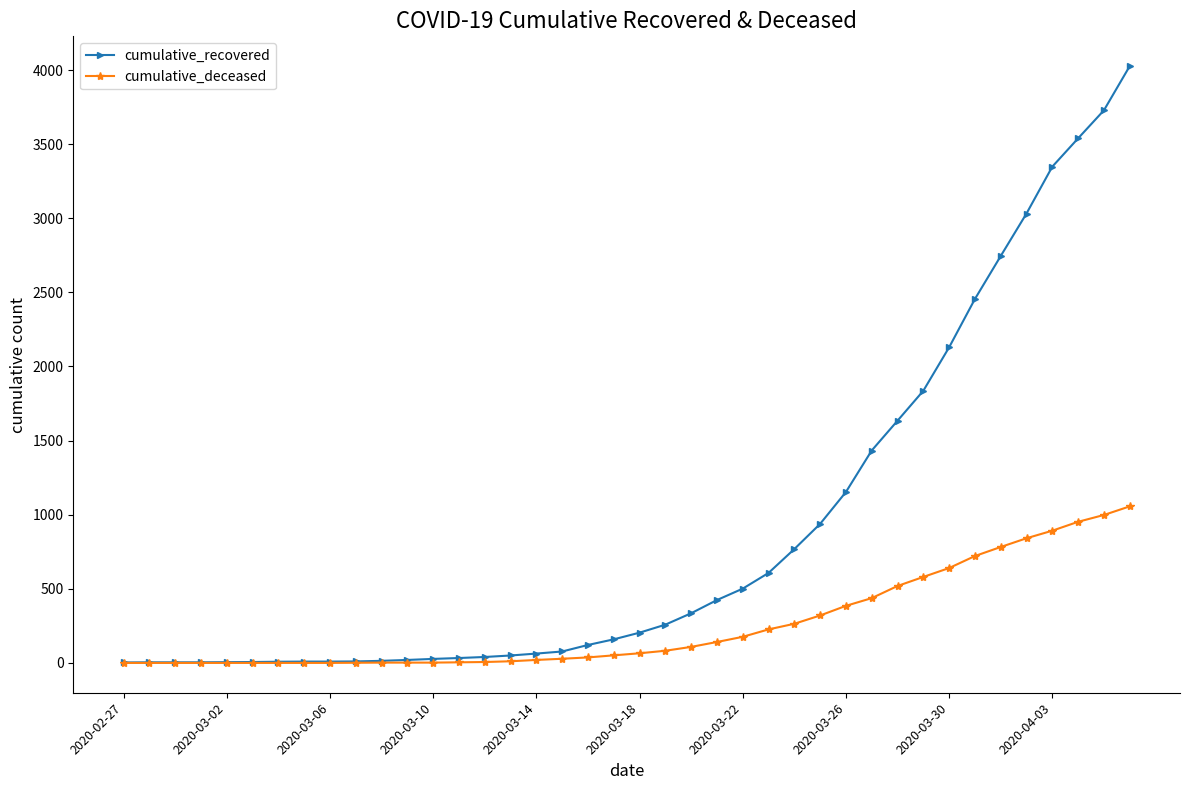

What is the difference between the second highest and second lowest values in the cumulative_recovered series?

3724